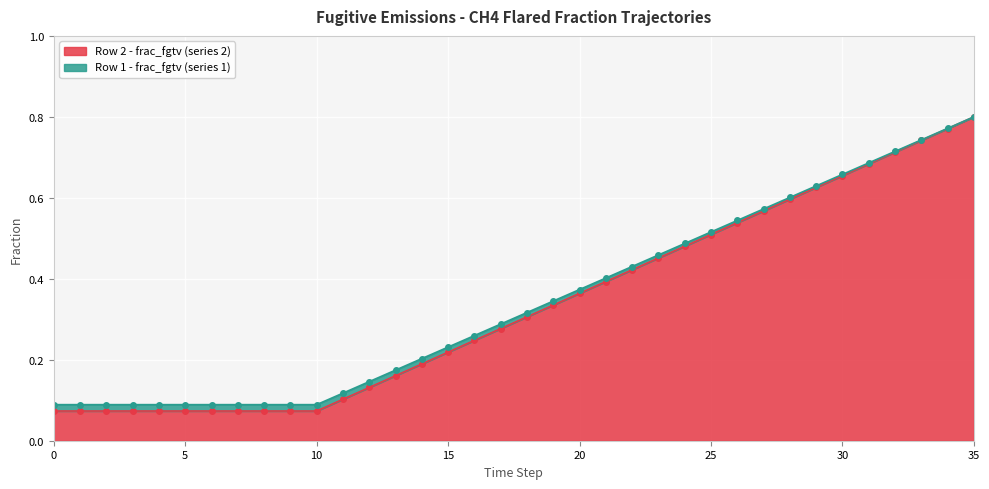

What is the sum of all Row1_y0 values?

12.4